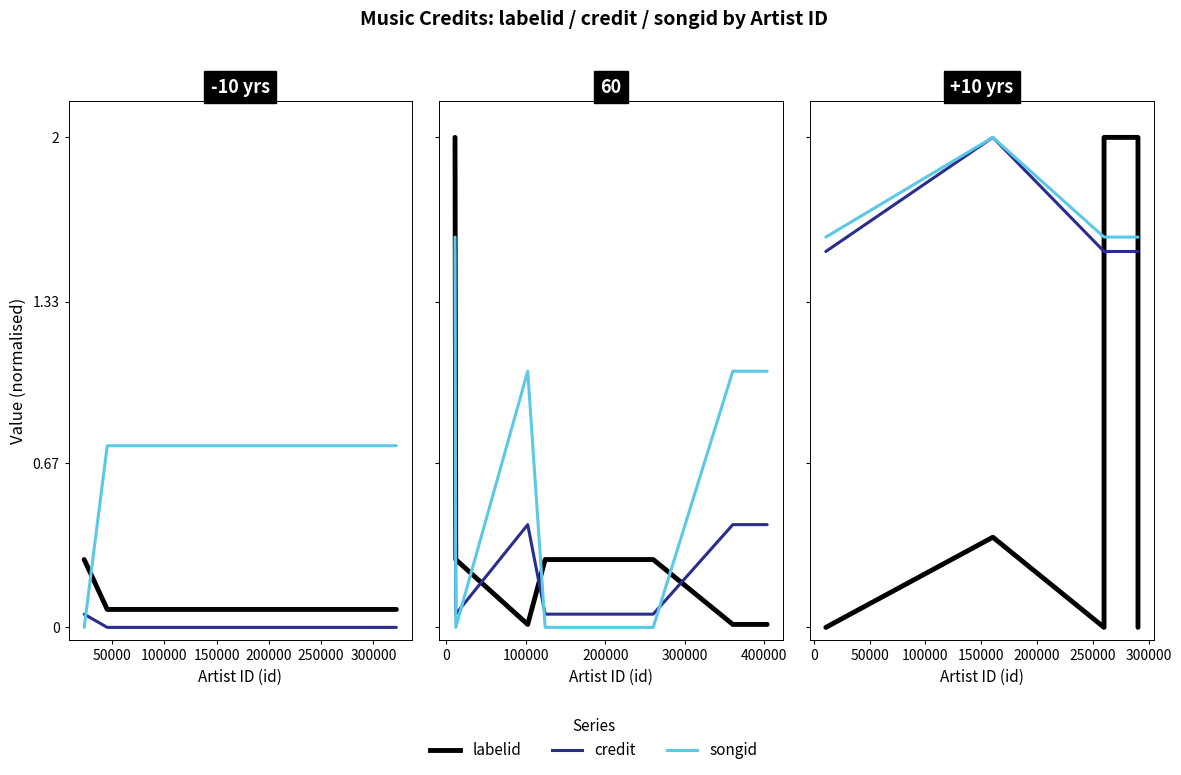

What is the approximate value of songid at 200000?

1.6